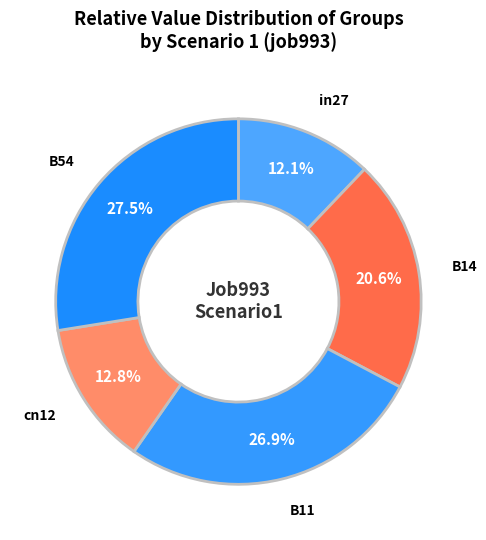

How many segments does this pie chart have?

5